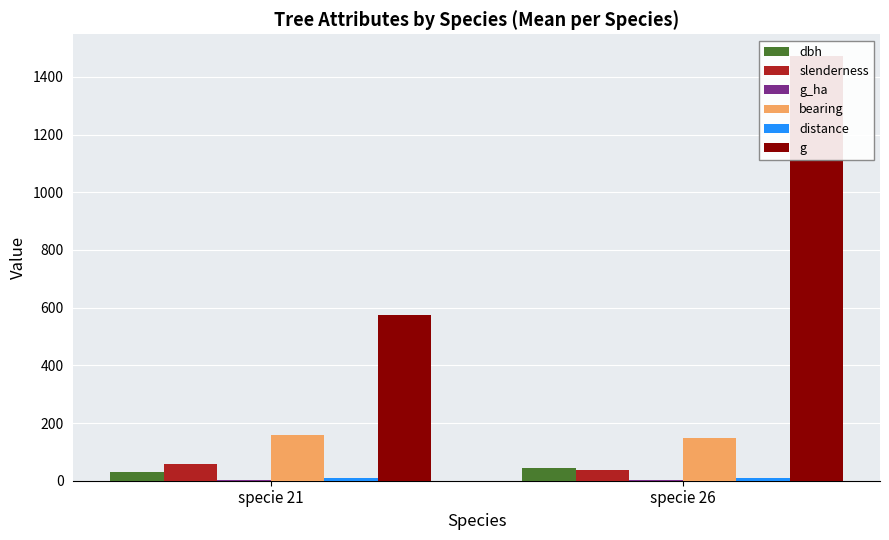

True or false: slenderness has a value of 57.0 at specie 21.

True